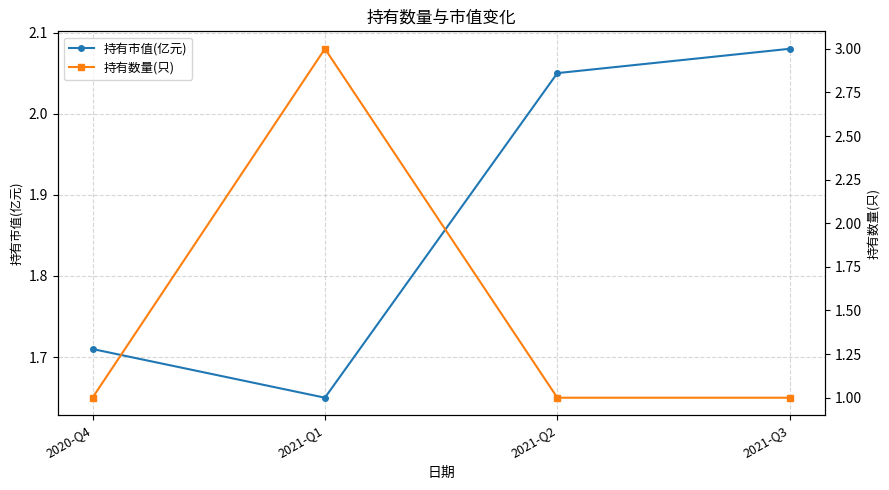

How many intersections are there between 持有数量(只) and 持有市值(亿元)?

2